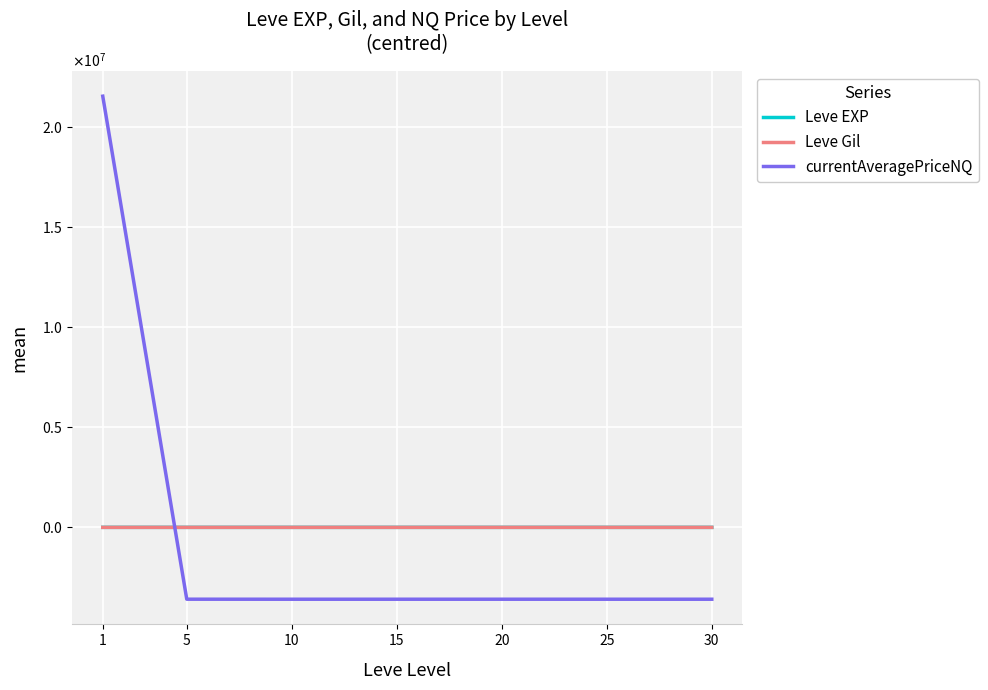

Does the chart have visible grid lines?

Yes